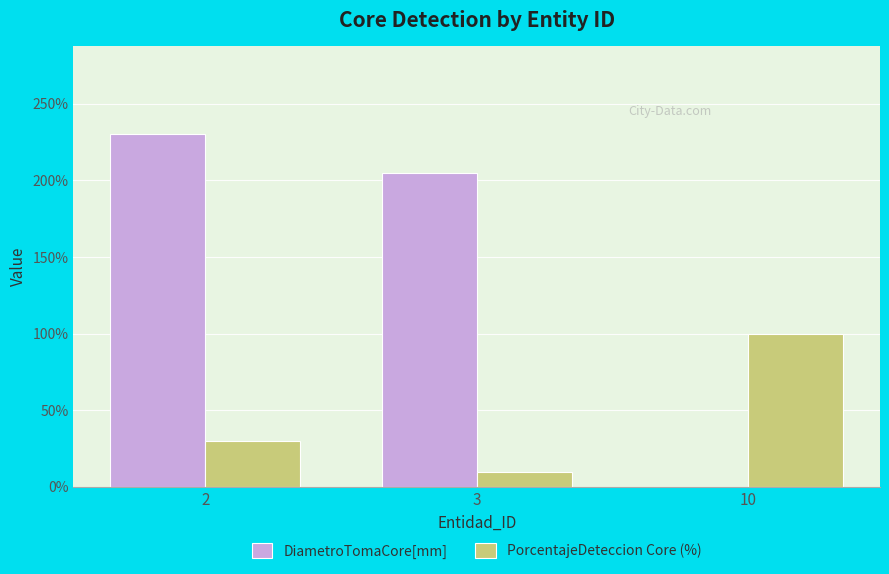

Which series changed the most between 3 and 10?

DiametroTomaCore[mm]